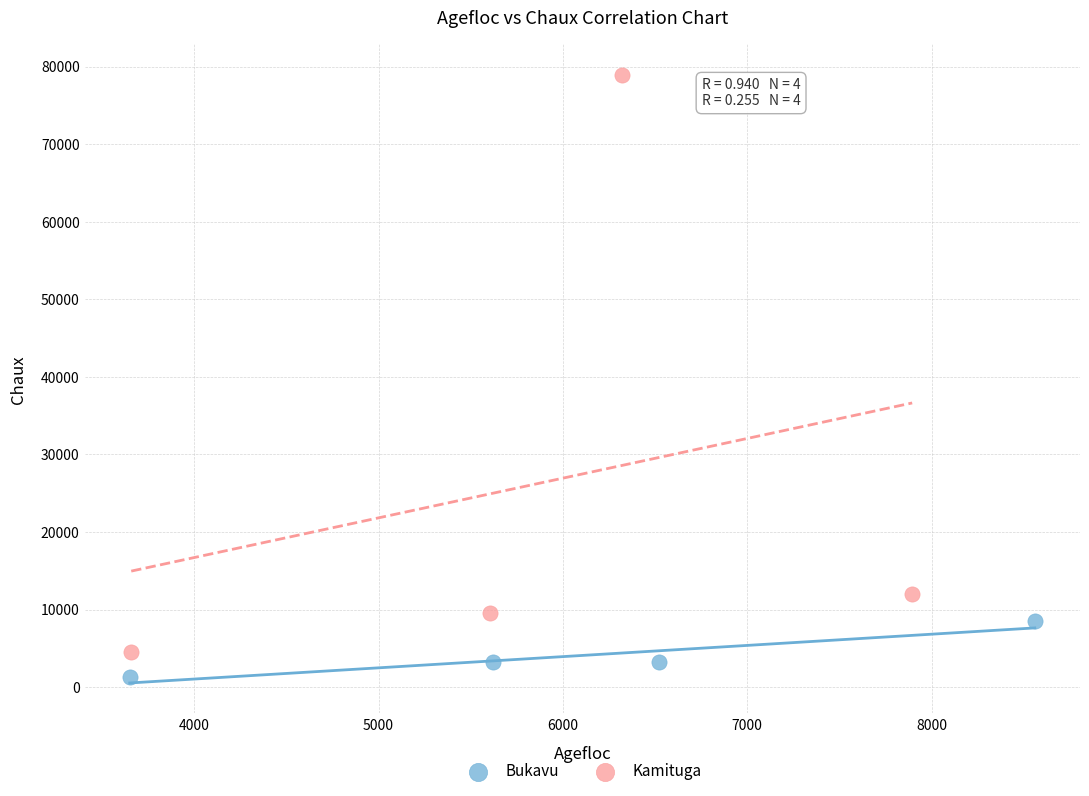

Which series has the largest Y range (max minus min)?

Kamituga